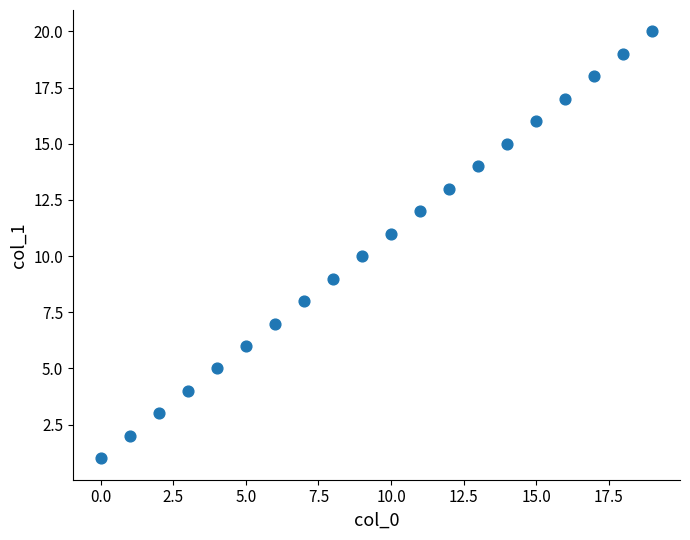

What is the range of Y values (max minus min)?

19